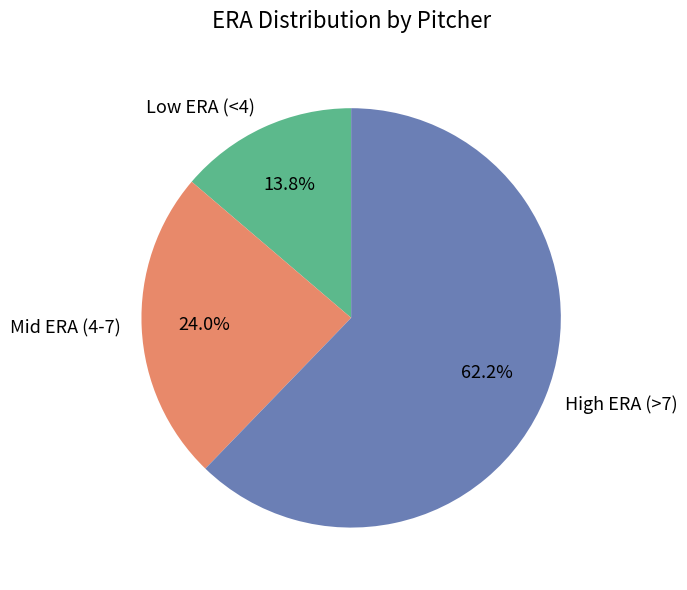

Does any single category account for the majority?

Yes